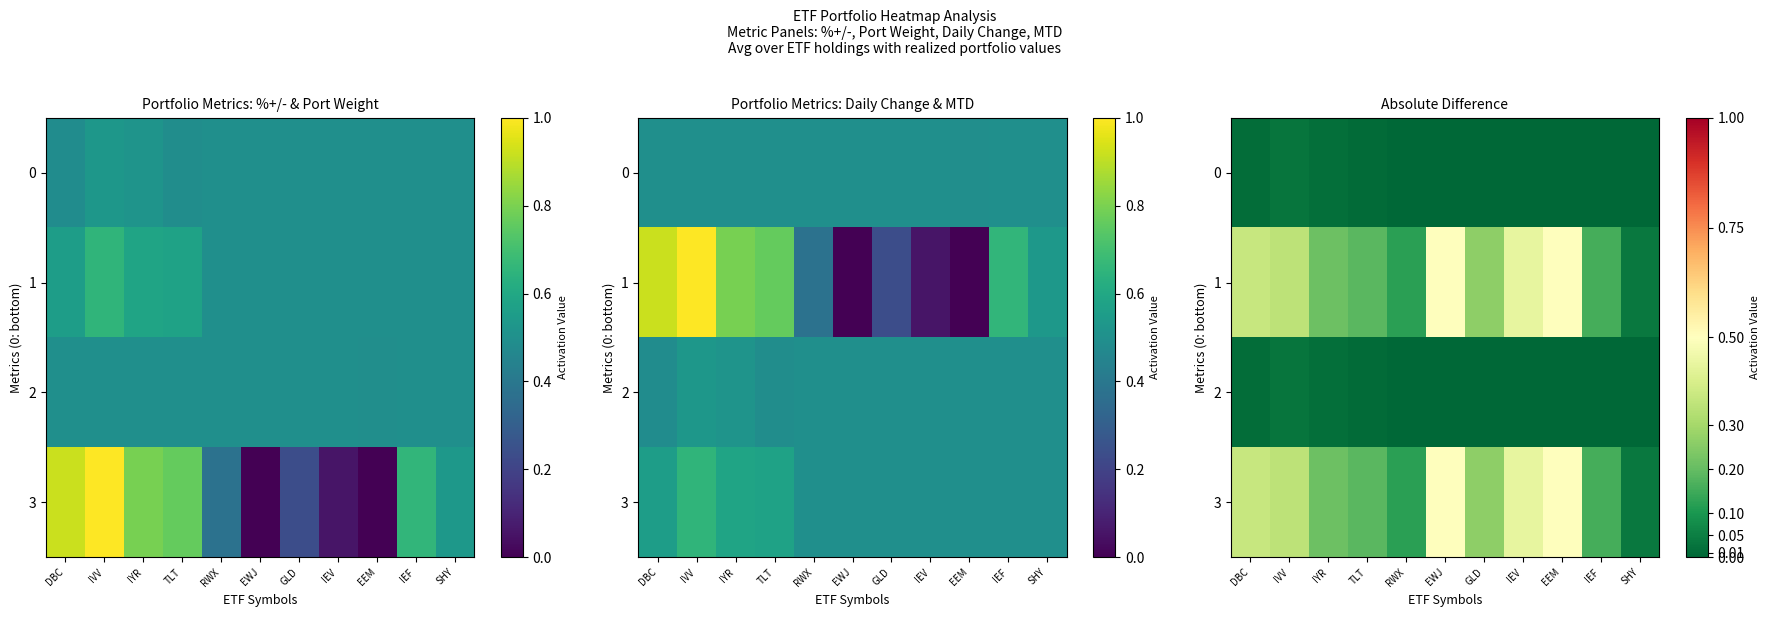

What is the difference between the highest and lowest values at DBC?

0.4